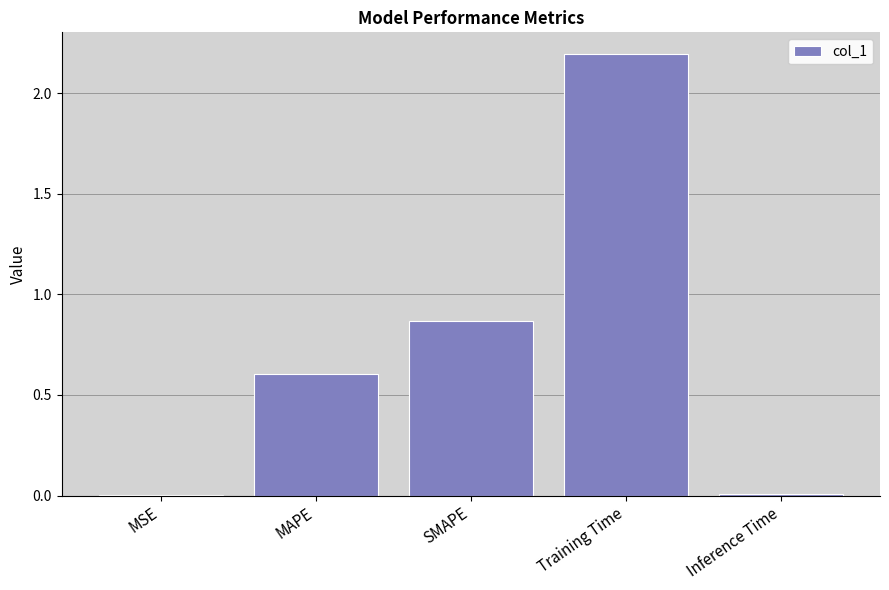

Is it true that the value at MAPE is 0.2?

False